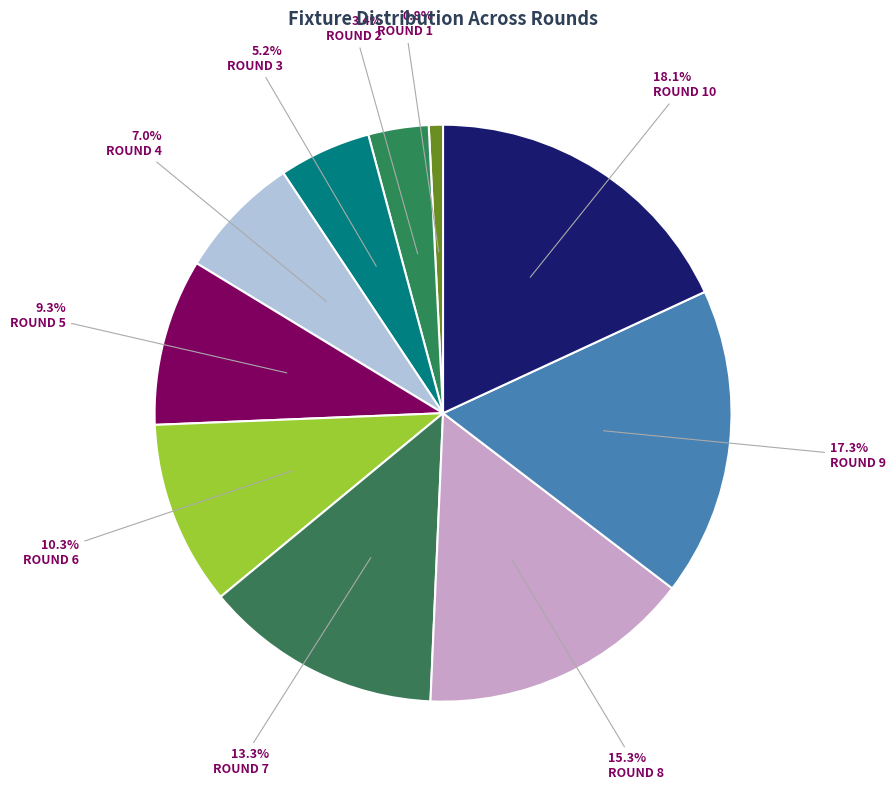

How many segments does this pie chart have?

10